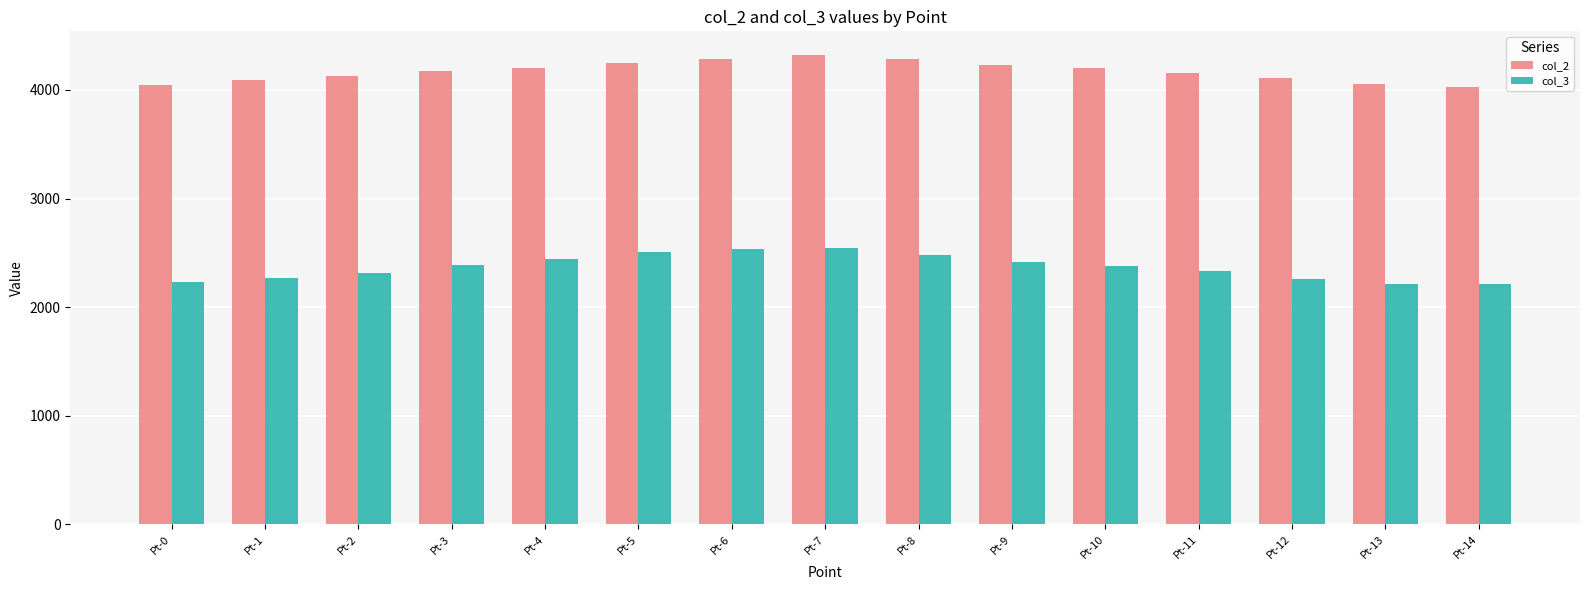

Count the number of data series in this chart.

2